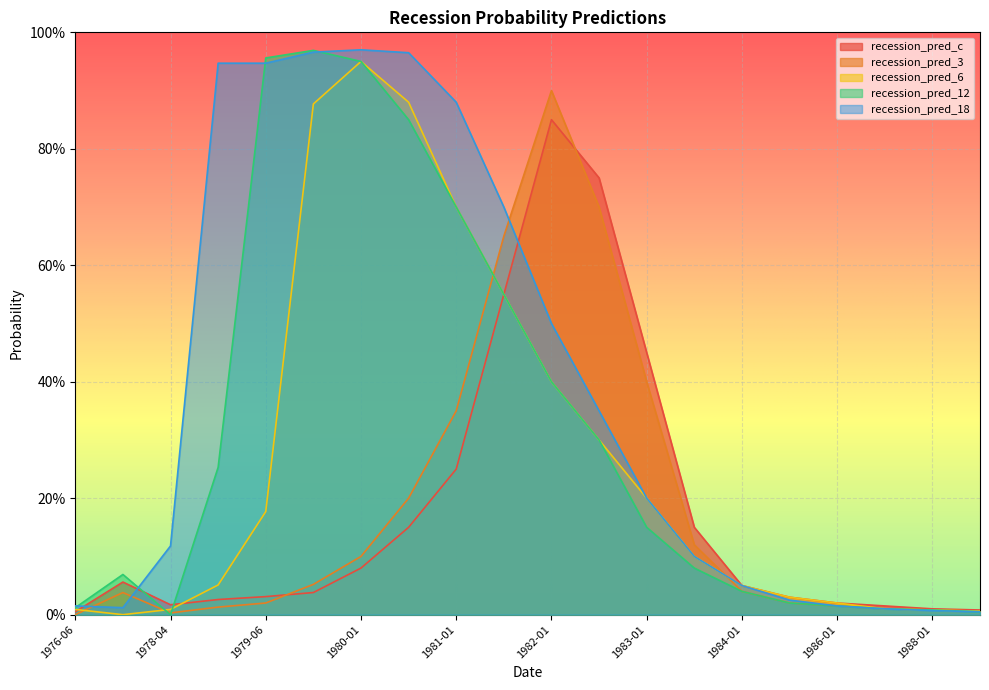

The recession_pred_3 series shows 0.7 at 1982-07. True or false?

True